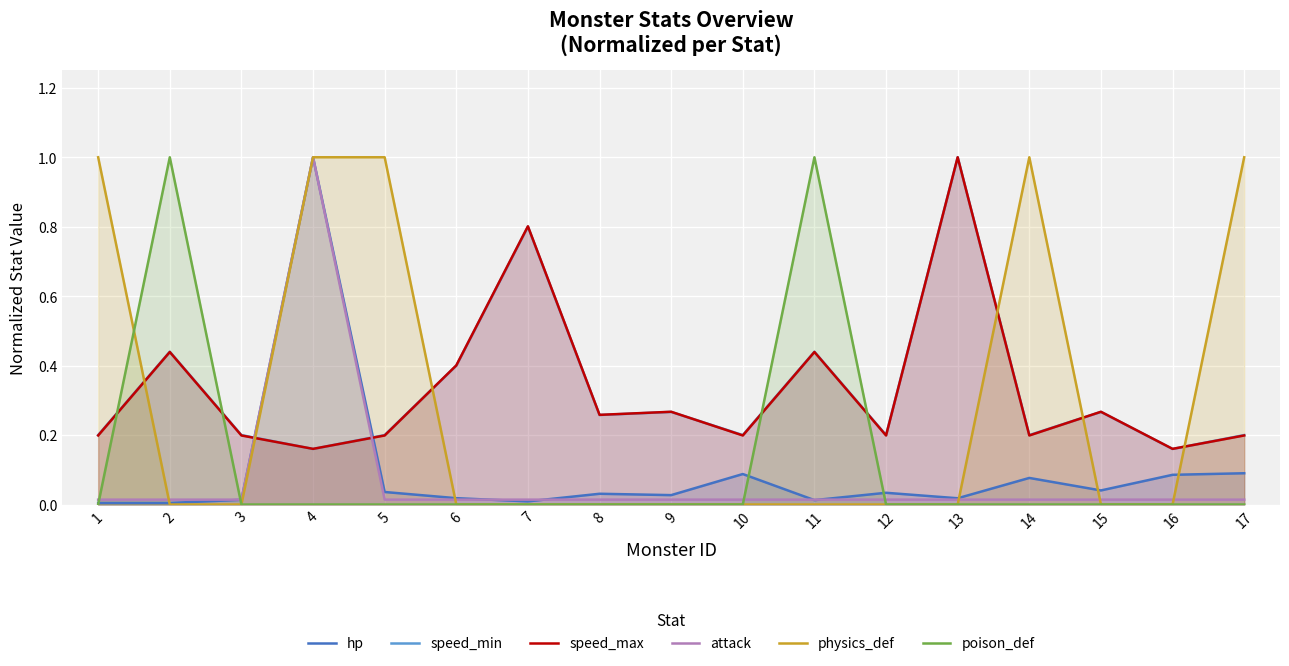

Rank the categories by hp value from highest to lowest.

4, 17, 10, 16, 14, 15, 5, 12, 8, 9, 6, 13, 3, 11, 7, 1, 2